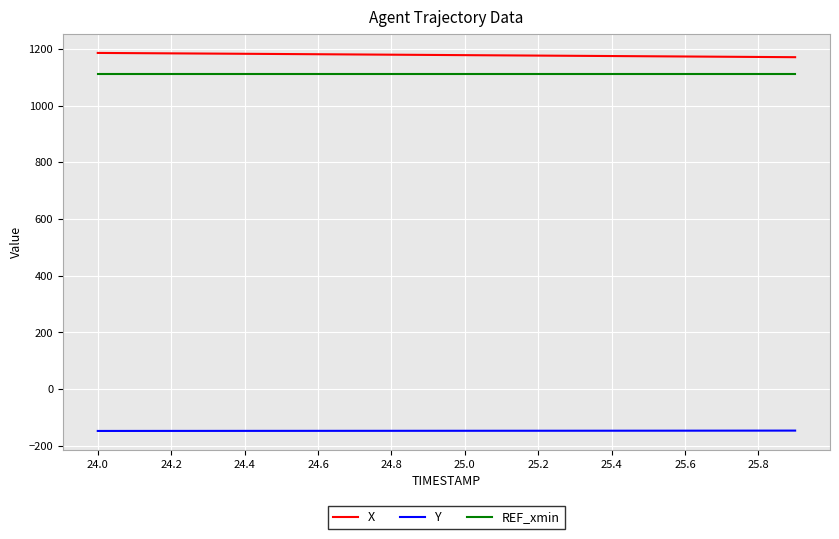

True or false: X and Y cross at least once.

False